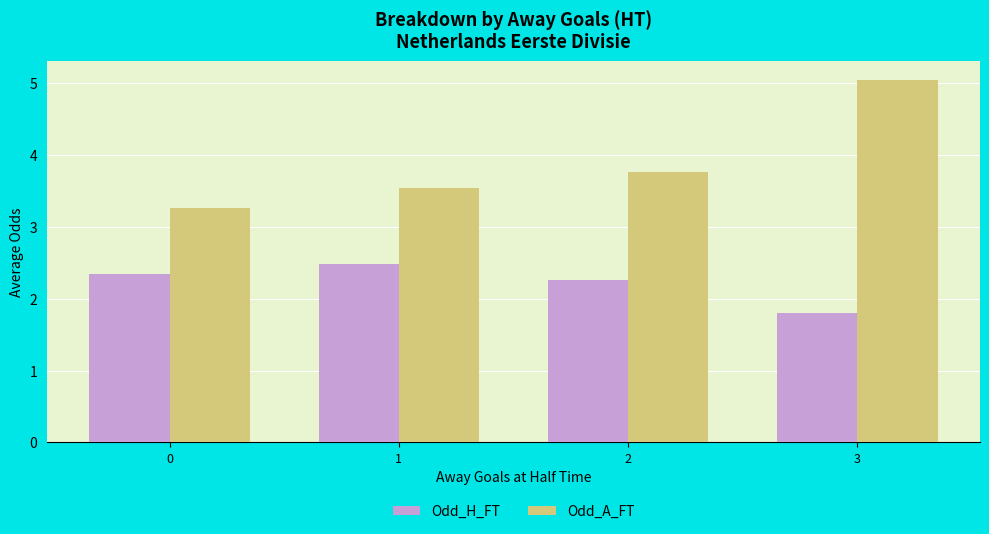

Which series has the largest total across all categories?

Odd_A_FT